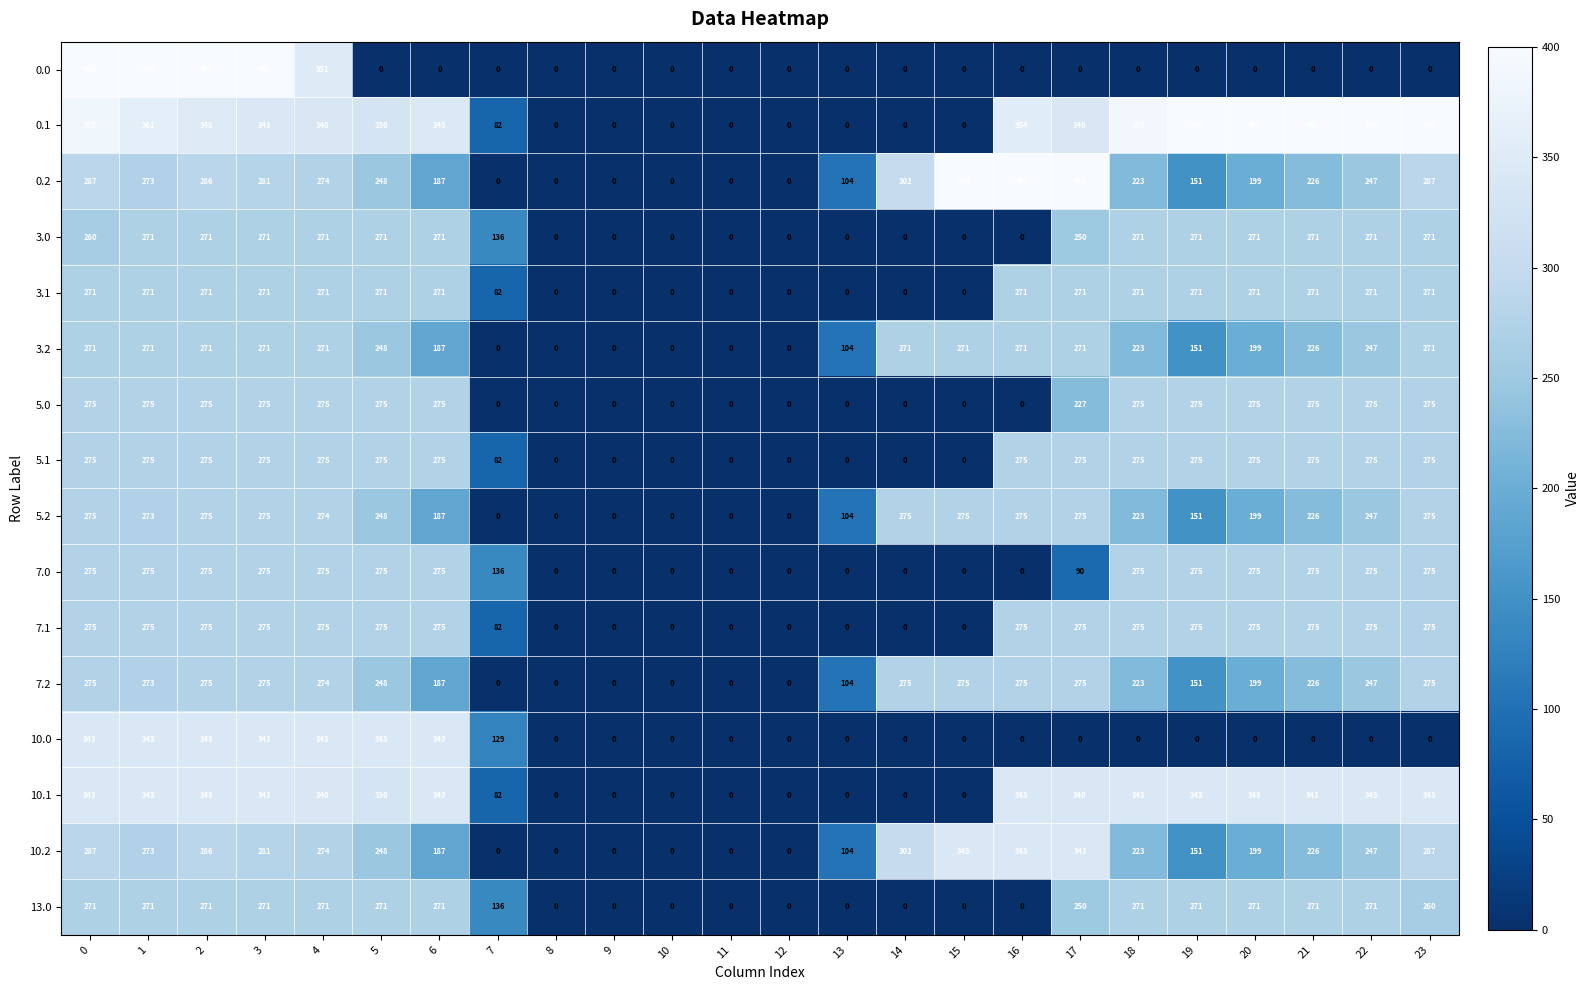

How many series are shown in this chart?

16